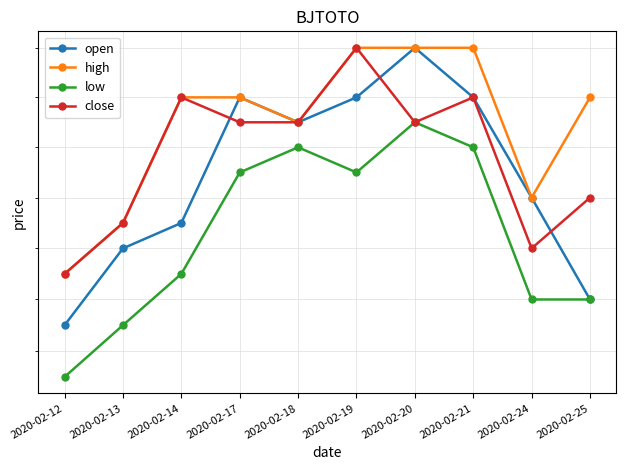

How many lines are shown in the chart?

4